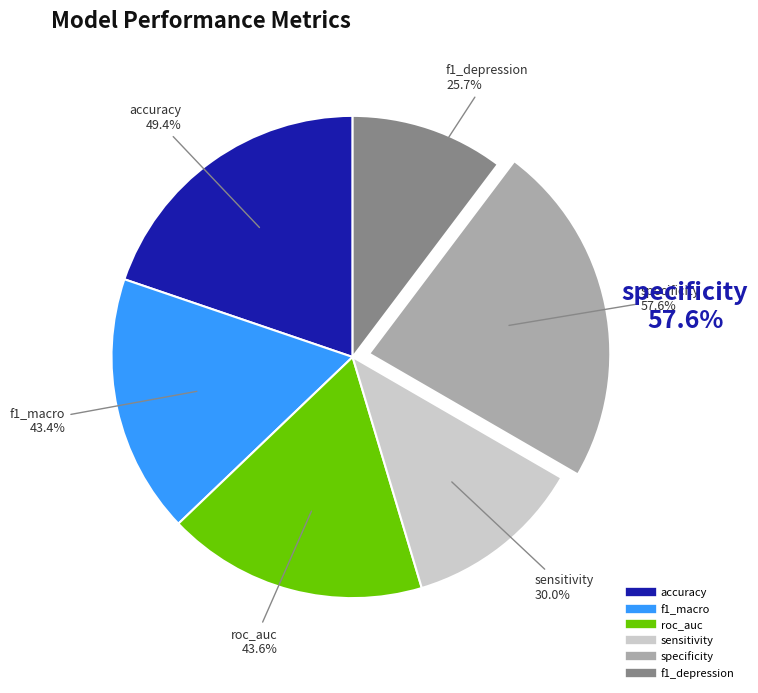

Does f1_macro account for over 50% of the chart?

No